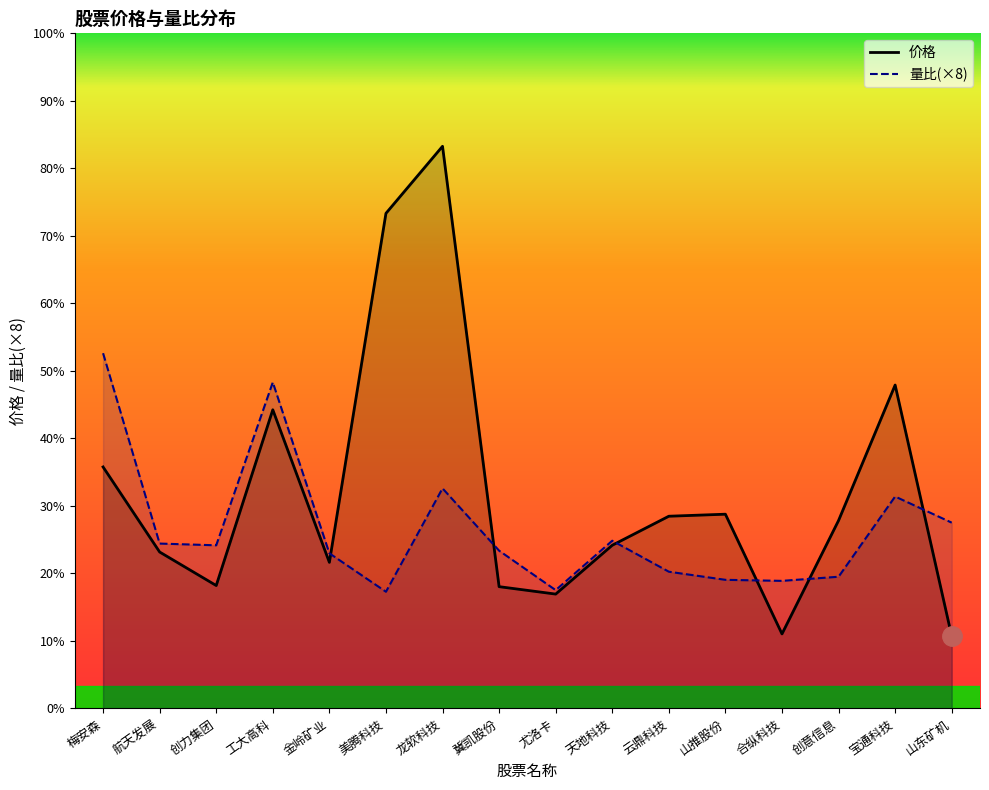

What is the label of the 15th point from the right?

航天发展